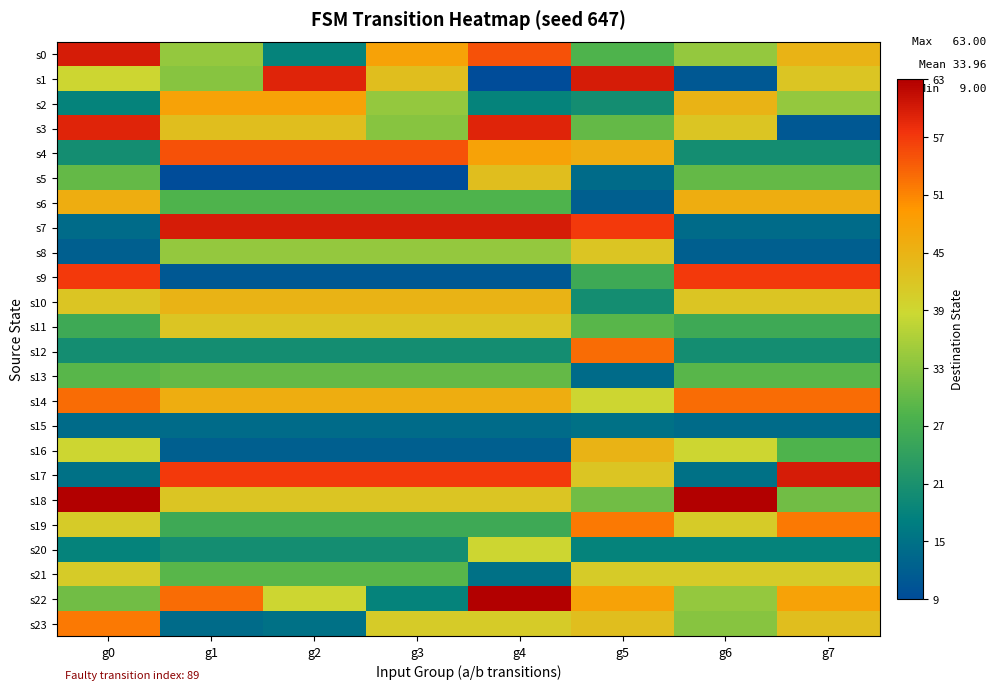

What is the total value across all series at g5?

825